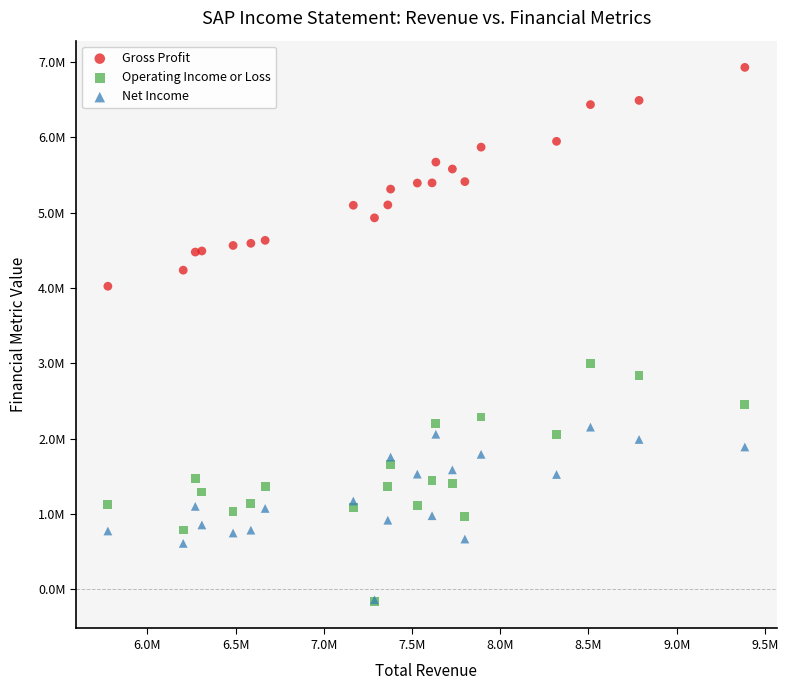

Which series has the largest Y range (max minus min)?

Operating Income or Loss